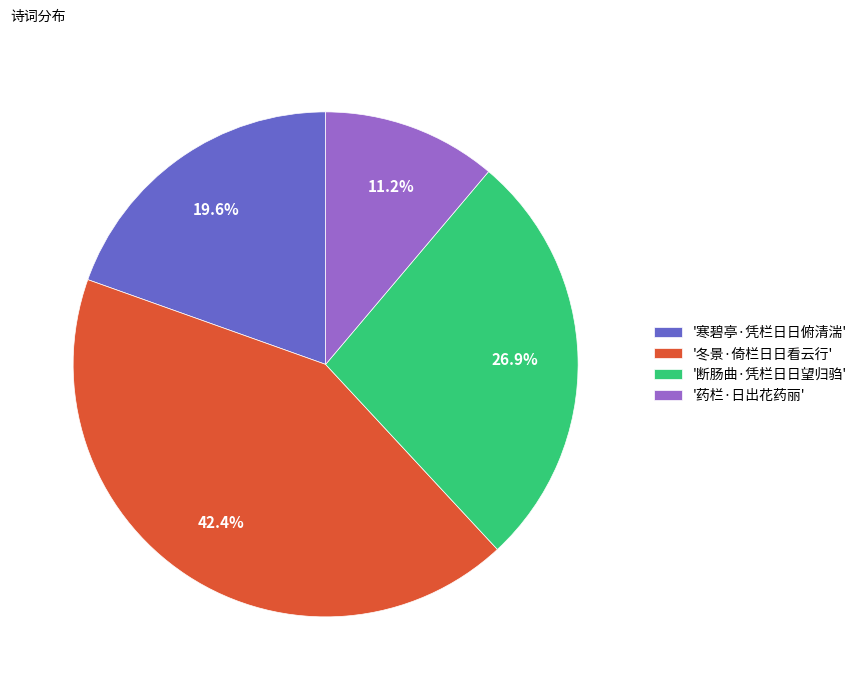

What portion of the pie excludes '冬景·倚栏日日看云行'?

57.6%